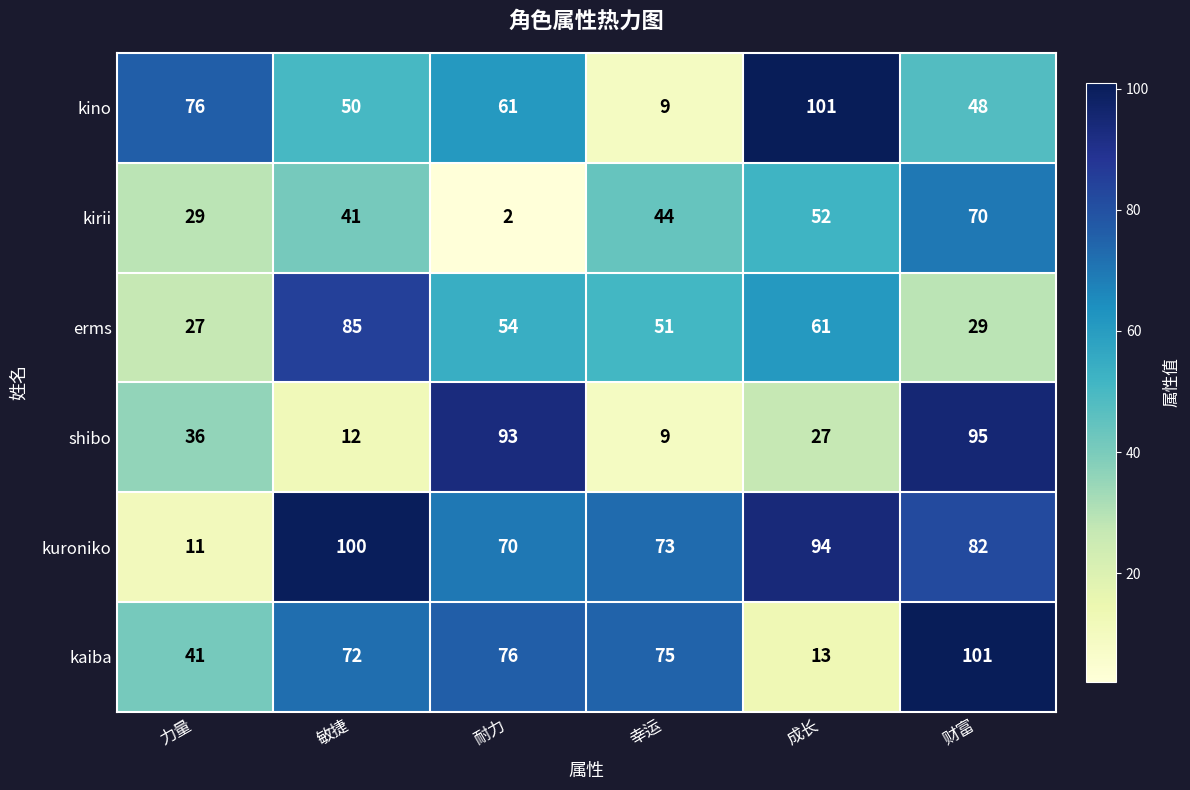

What is the total value across all series at 耐力?

356